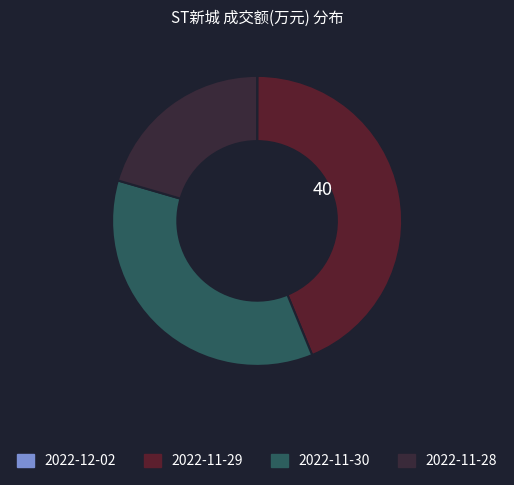

Is 2022-12-02 the majority of the pie?

No